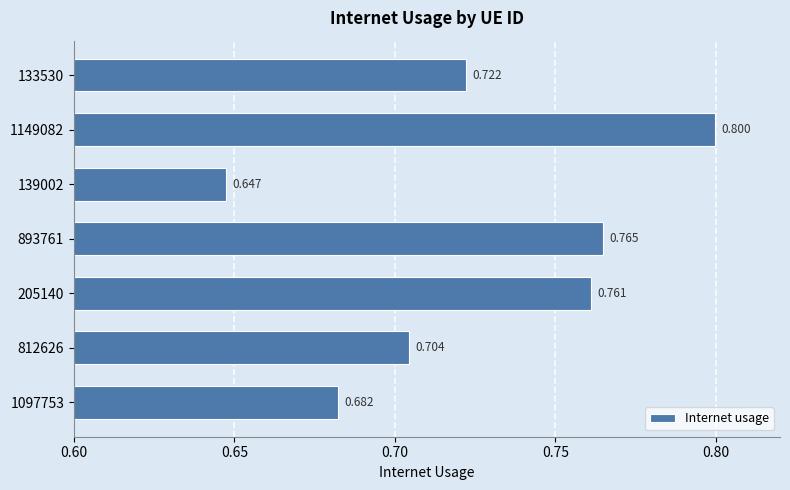

Which category has the highest value across all series?

1149082